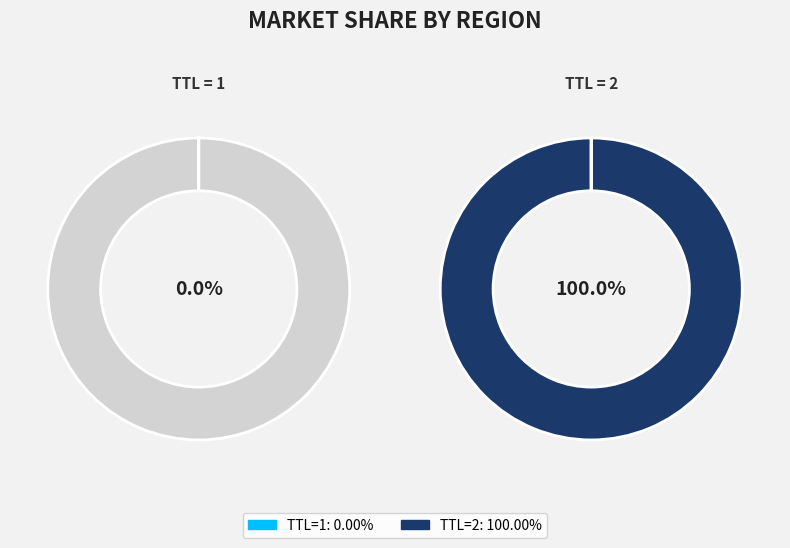

To the nearest percent, what is the average slice percentage?

50%